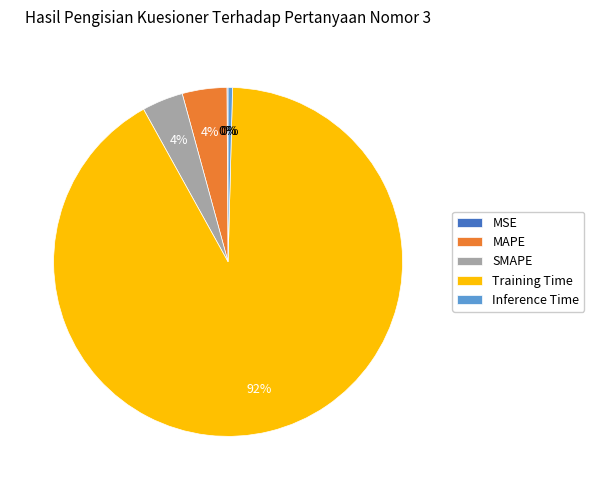

Which category has the biggest portion of the pie?

Training Time